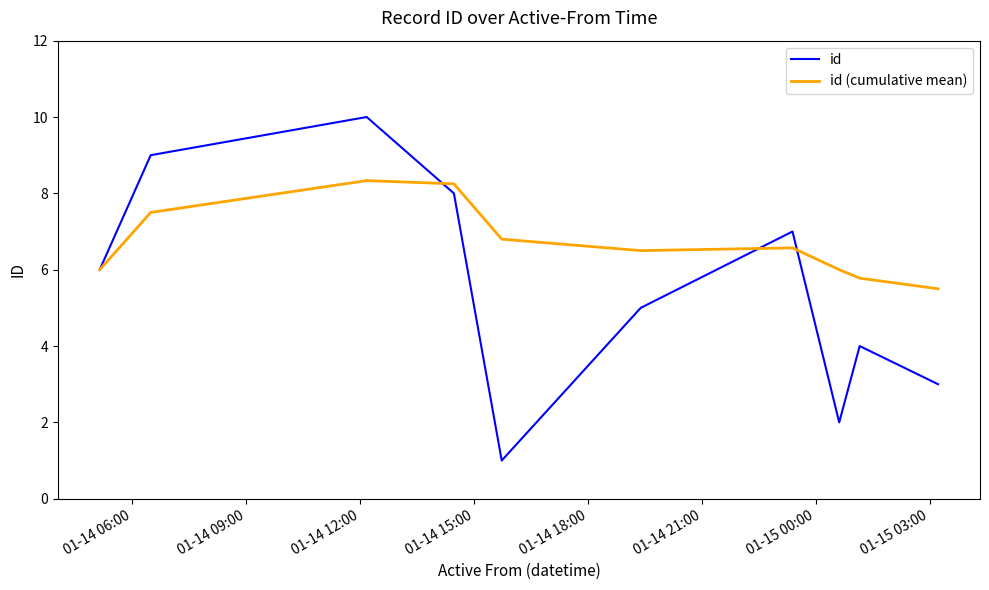

Which series has the largest range (max minus min)?

id